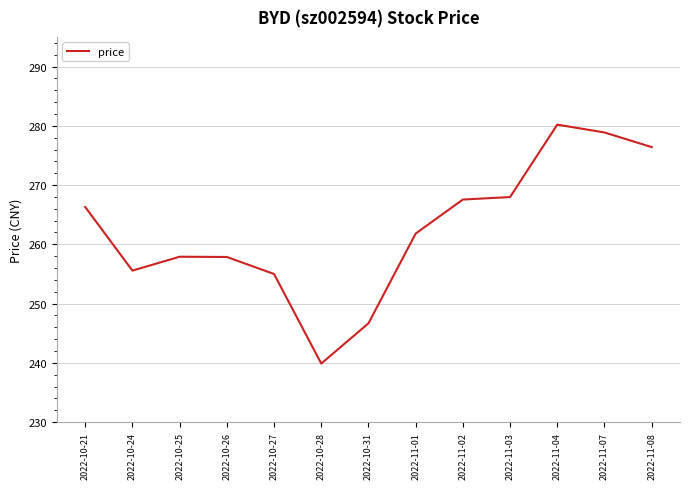

Reading left to right, transcribe all the data shown in this chart.

266.3	255.6	257.9	257.9	255.0	239.9	246.7	261.8	267.6	268.0	280.2	278.9	276.4